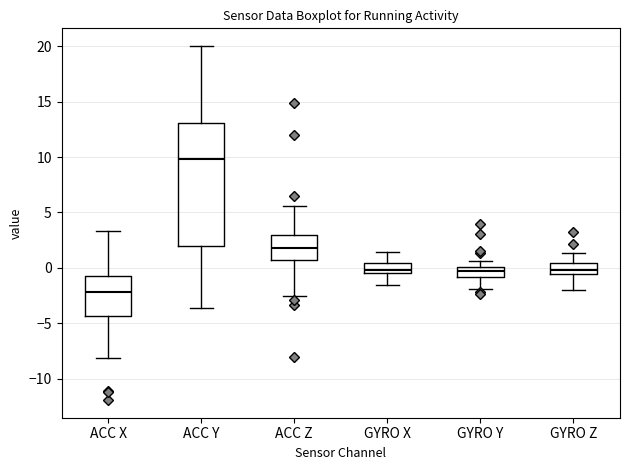

Reading left to right, read every box against the y-axis: the position of its median line, the range the box covers, and the ends of its whiskers. The values are not printed on the chart, so give them approximately, as read against the axis.

ACC X: median -2.0, box -4.5 to -0.5, whiskers -8.0 to 3.5
ACC Y: median 10.0, box 2.0 to 13.0, whiskers -3.5 to 20.0
ACC Z: median 2.0, box 0.5 to 3.0, whiskers -2.5 to 5.5
GYRO X: median 0.0, box -0.5 to 0.5, whiskers -1.5 to 1.5
GYRO Y: median -0.5, box -1.0 to 0.0, whiskers -2.0 to 0.5
GYRO Z: median 0.0, box -0.5 to 0.5, whiskers -2.0 to 1.5